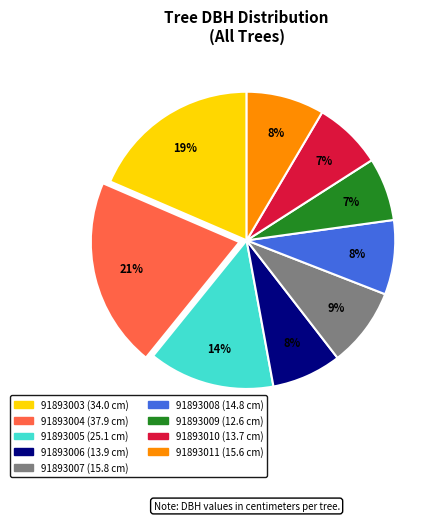

Is it true that 91893006 is 8% of the pie?

True